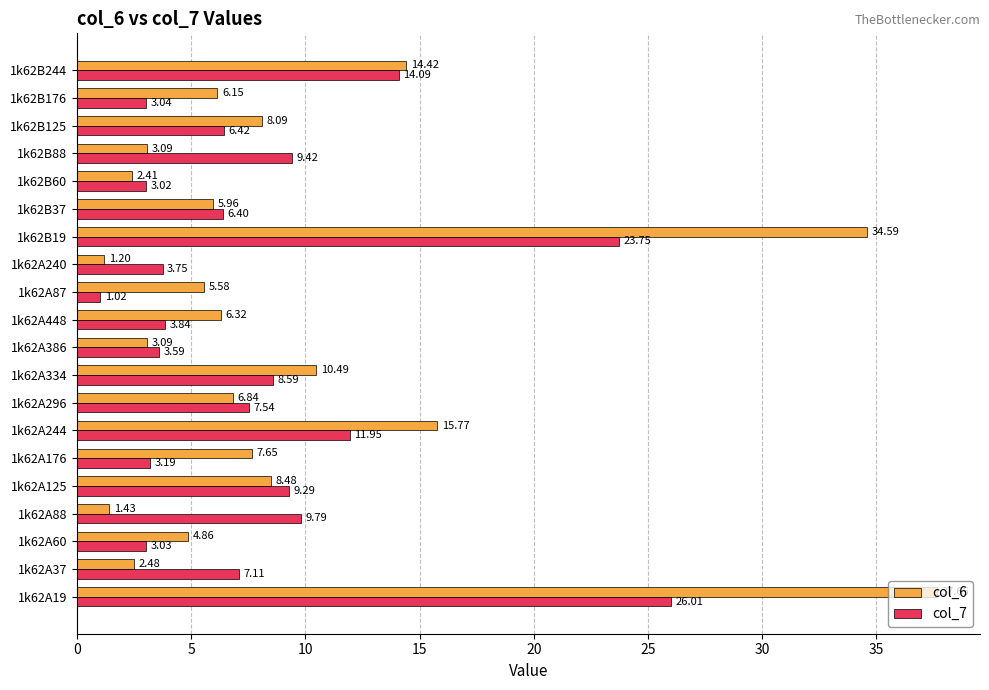

What is the difference between the col_7 values at 1k62A386 and 1k62B37?

2.8